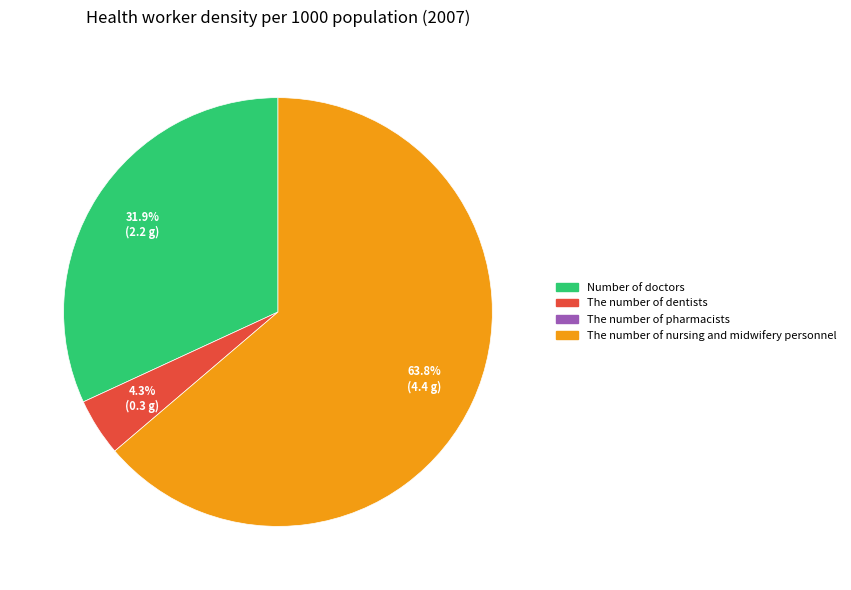

Is there a majority slice in this chart?

Yes